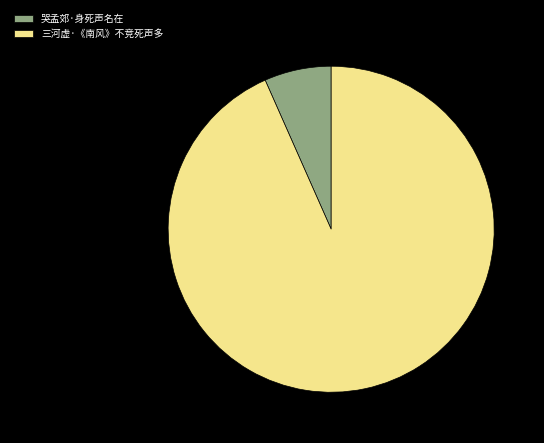

What is the ratio of the value at 三河虚·《南风》不竞死声多 to the value at 哭孟郊·身死声名在?

14.1